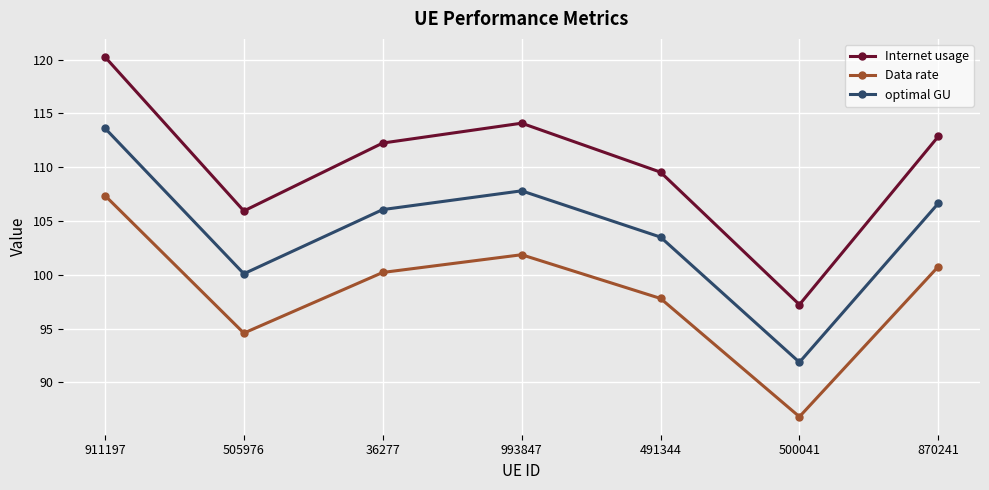

What is the highest value of the Internet usage series?

120.3